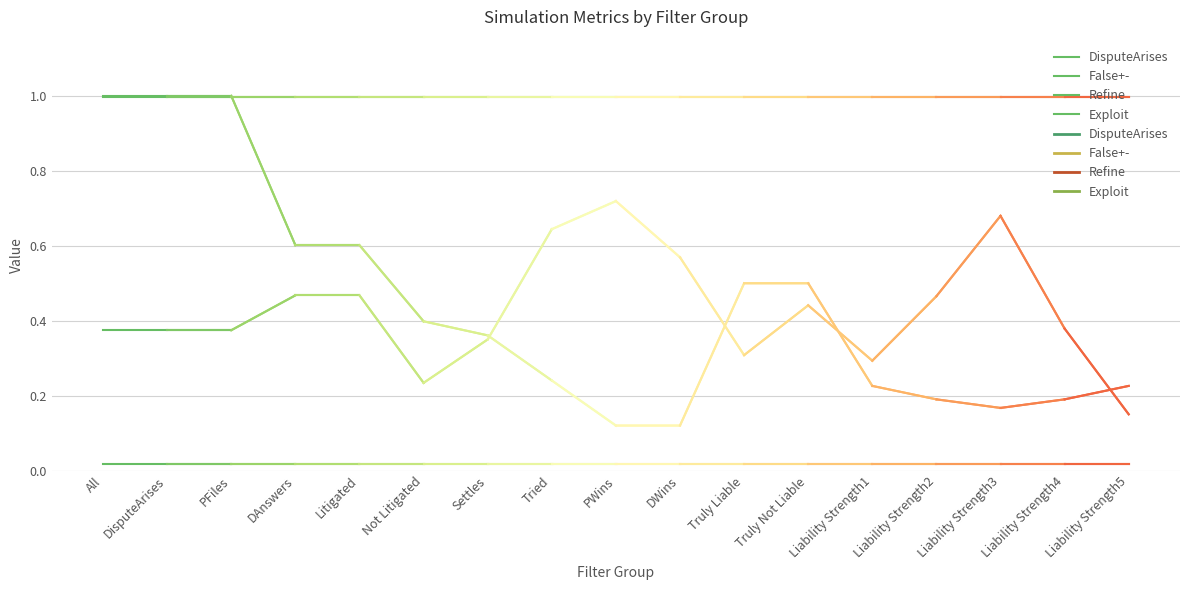

At which label does DisputeArises reach its peak?

All